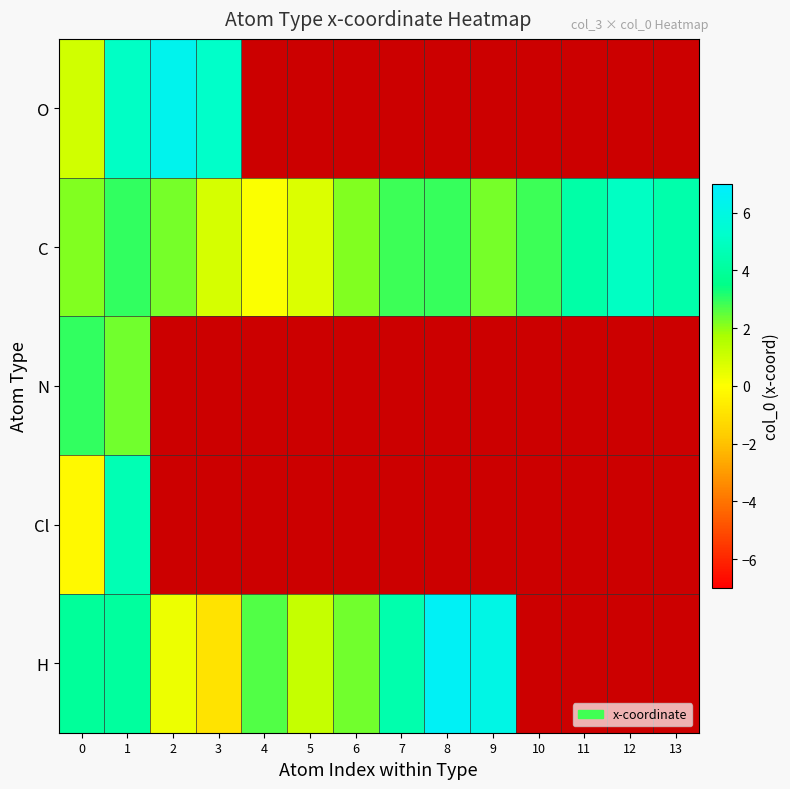

What is the maximum value for Cl?

4.6